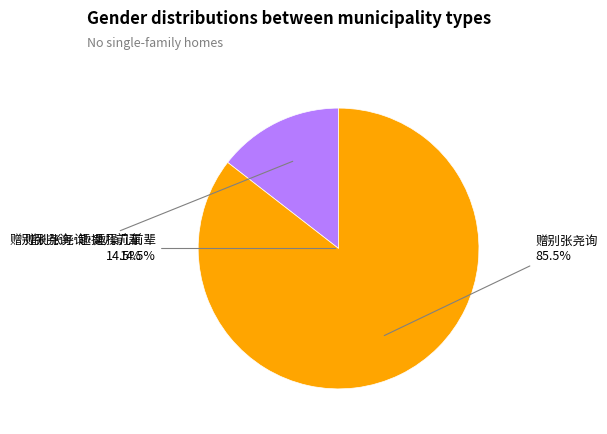

To the nearest percent, what portion does 赠别张尧询 represent?

86%